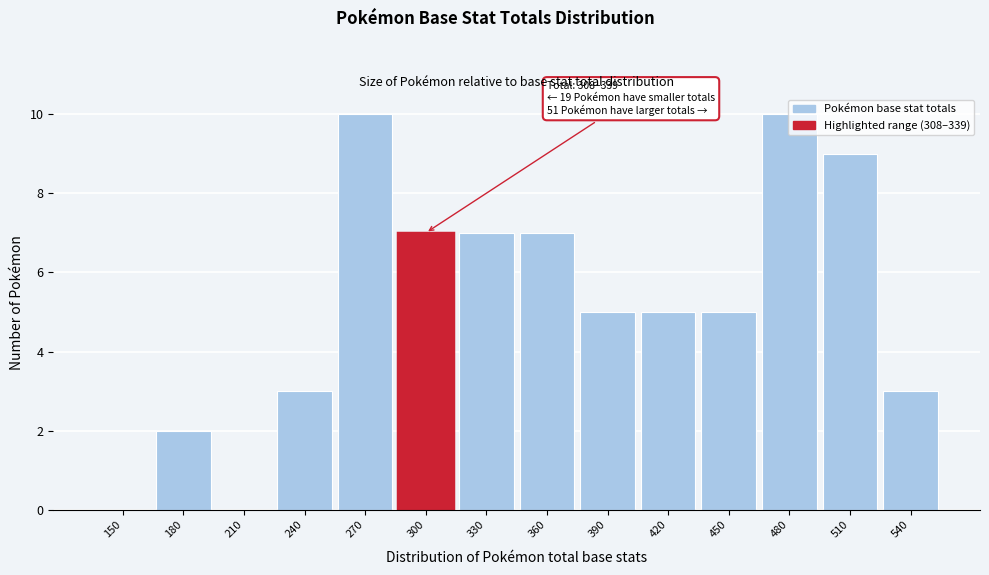

Which has a higher value, 510 or 150?

510